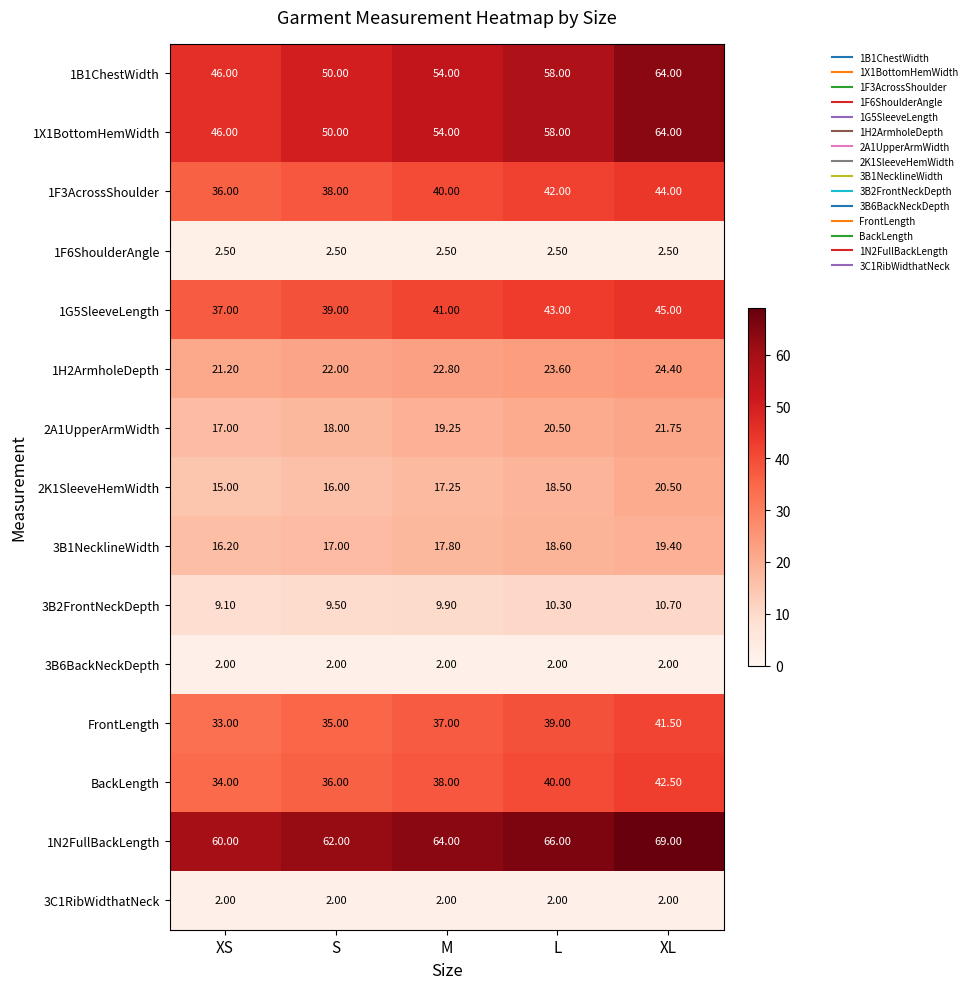

Which category has the lowest value in the 3B2FrontNeckDepth series?

XS